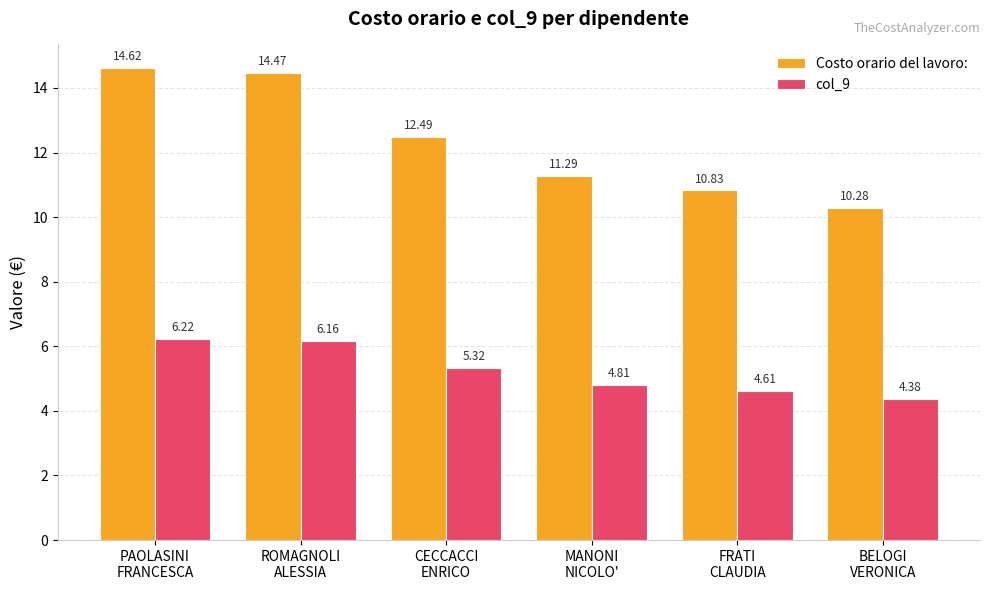

What is the maximum value shown in the chart?

14.6